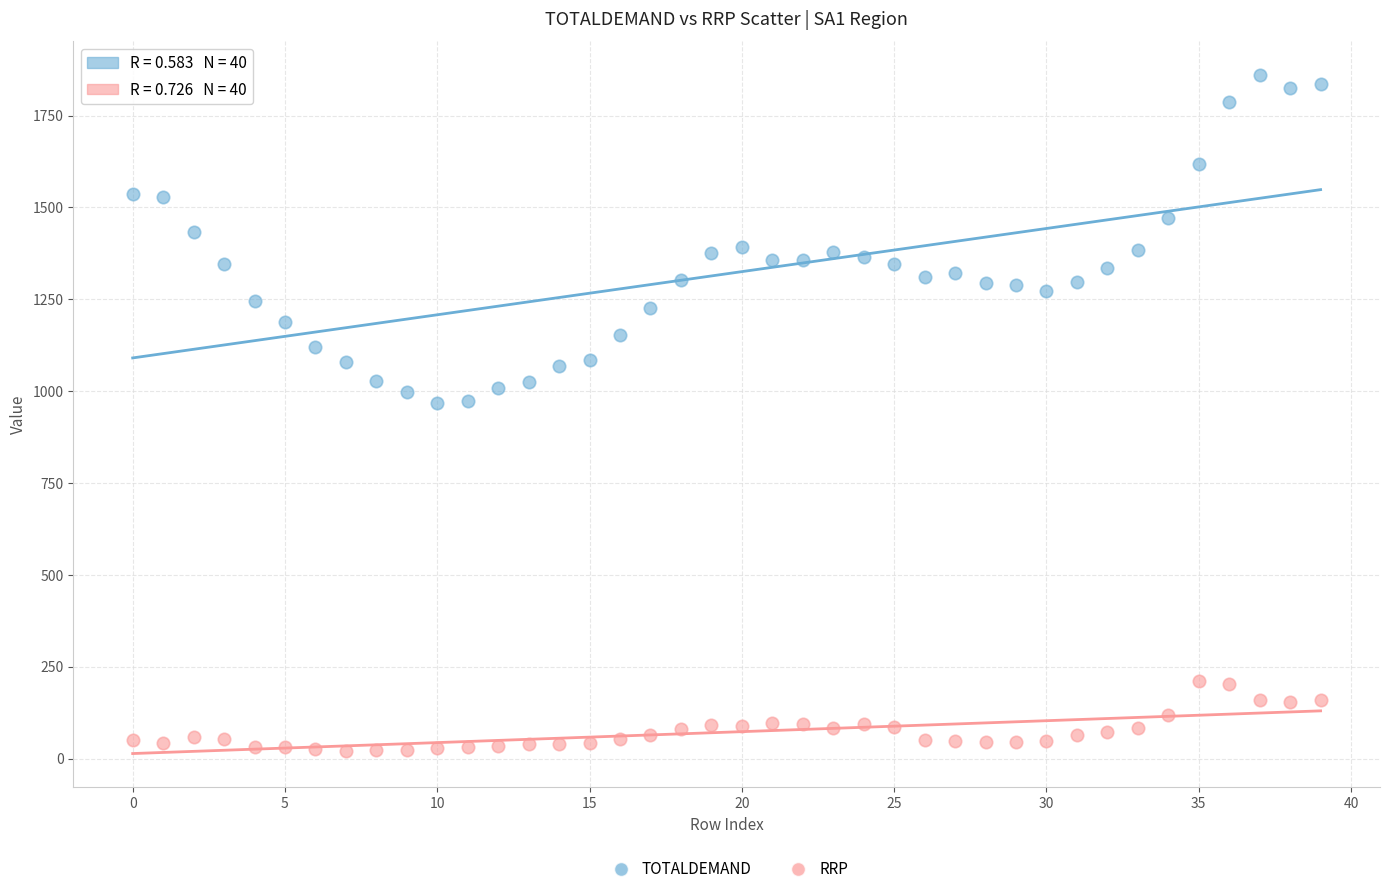

Which series reaches the maximum Y coordinate?

TOTALDEMAND